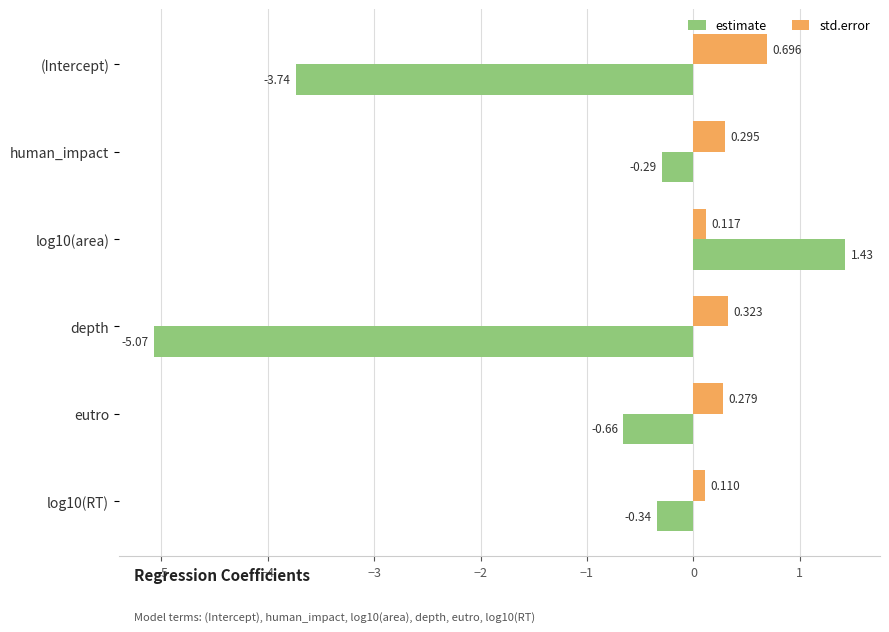

At which category does the chart reach its minimum across all series?

depth